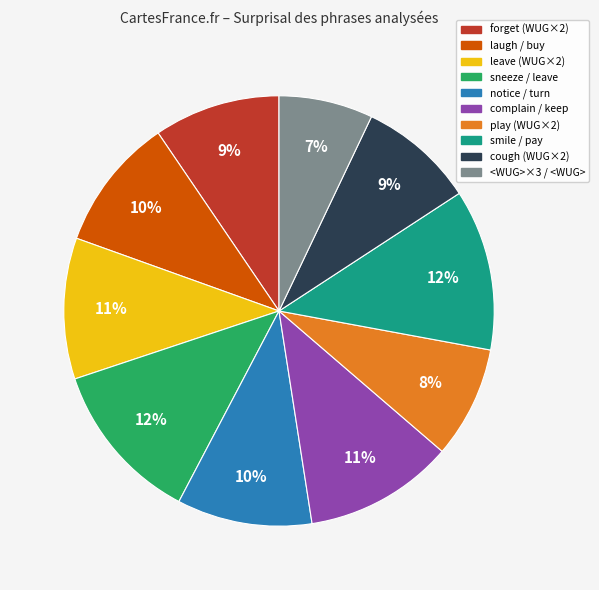

Between smile / pay and laugh / buy, which is larger?

smile / pay